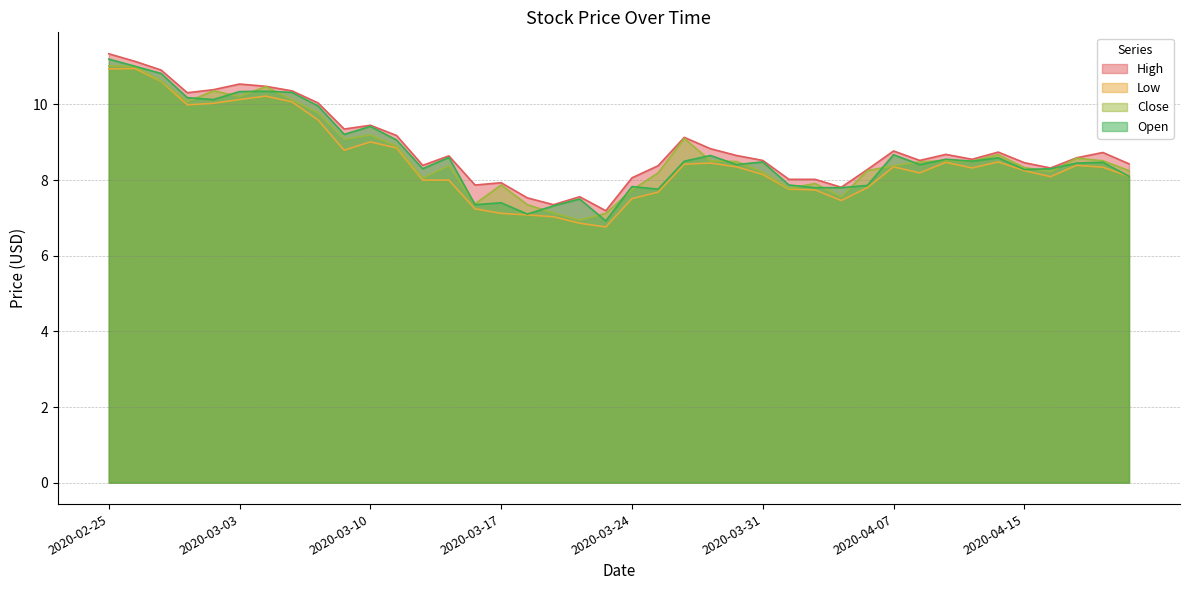

Reading left to right, transcribe all the data shown in this chart.

High: 11.3	11.1	10.9	10.3	10.4	10.5	10.5	10.4	10.0	9.4	9.4	9.2	8.4	8.6	7.9	7.9	7.5	7.3	7.6	7.2	8.1	8.4	9.1	8.8	8.6	8.5	8.0	8.0	7.8	8.3	8.8	8.5	8.7	8.6	8.7	8.5	8.3	8.6	8.7	8.4
Low: 10.9	10.9	10.6	10.0	10.0	10.1	10.2	10.1	9.6	8.8	9.0	8.9	8.0	8.0	7.2	7.1	7.1	7.0	6.9	6.8	7.5	7.7	8.4	8.4	8.4	8.1	7.8	7.7	7.5	7.8	8.4	8.2	8.5	8.3	8.5	8.2	8.1	8.4	8.3	8.1
Close: 11.0	11.0	10.6	10.1	10.4	10.2	10.5	10.1	9.8	9.1	9.2	8.9	8.1	8.4	7.4	7.9	7.3	7.1	6.9	7.1	7.7	8.2	9.1	8.5	8.5	8.2	7.8	7.9	7.6	8.2	8.4	8.5	8.5	8.5	8.7	8.3	8.2	8.6	8.5	8.2
Open: 11.2	11.0	10.8	10.2	10.1	10.3	10.4	10.3	10.0	9.2	9.4	9.1	8.3	8.6	7.3	7.4	7.1	7.3	7.5	6.9	7.8	7.8	8.5	8.6	8.4	8.5	7.9	7.8	7.8	7.9	8.7	8.4	8.6	8.5	8.6	8.3	8.3	8.4	8.5	8.1